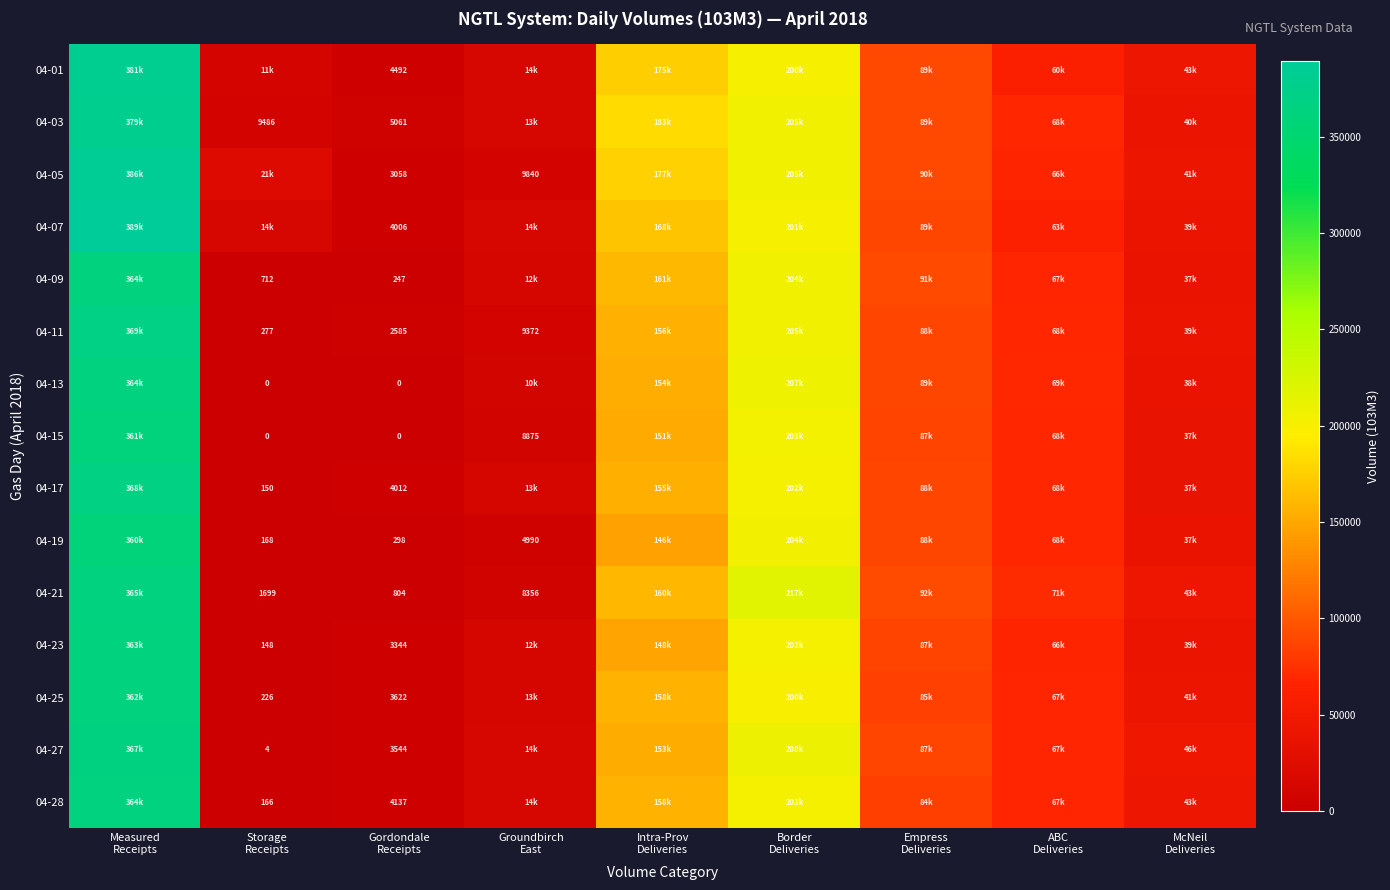

What is the maximum value shown in the chart?

389126.5